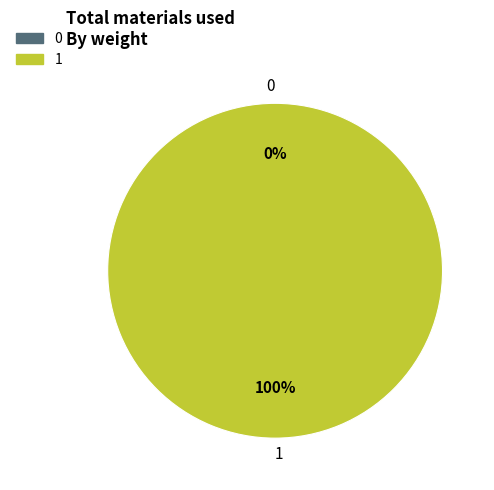

True or false: 1 accounts for 100% of the total.

True